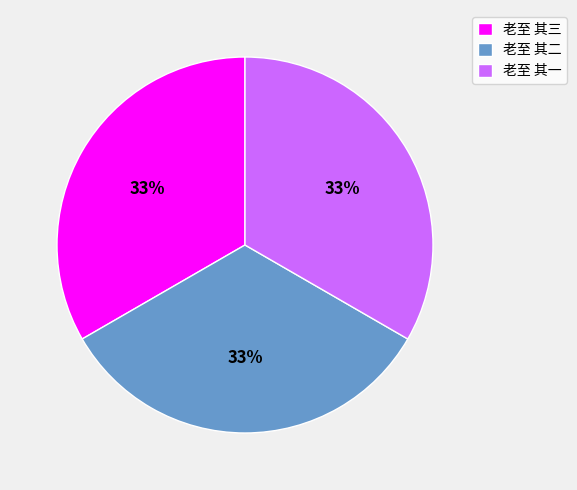

Do 老至 其一 and 老至 其二 together represent more than half of the pie?

Yes